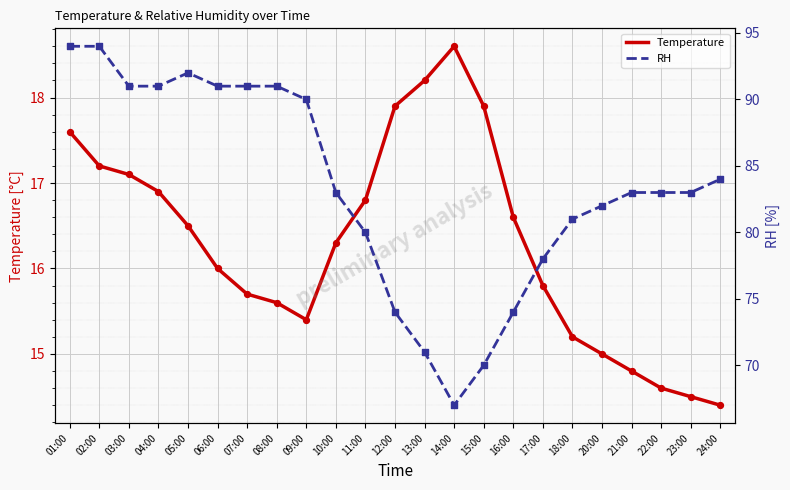

At how many categories does at least one series exceed 52?

23